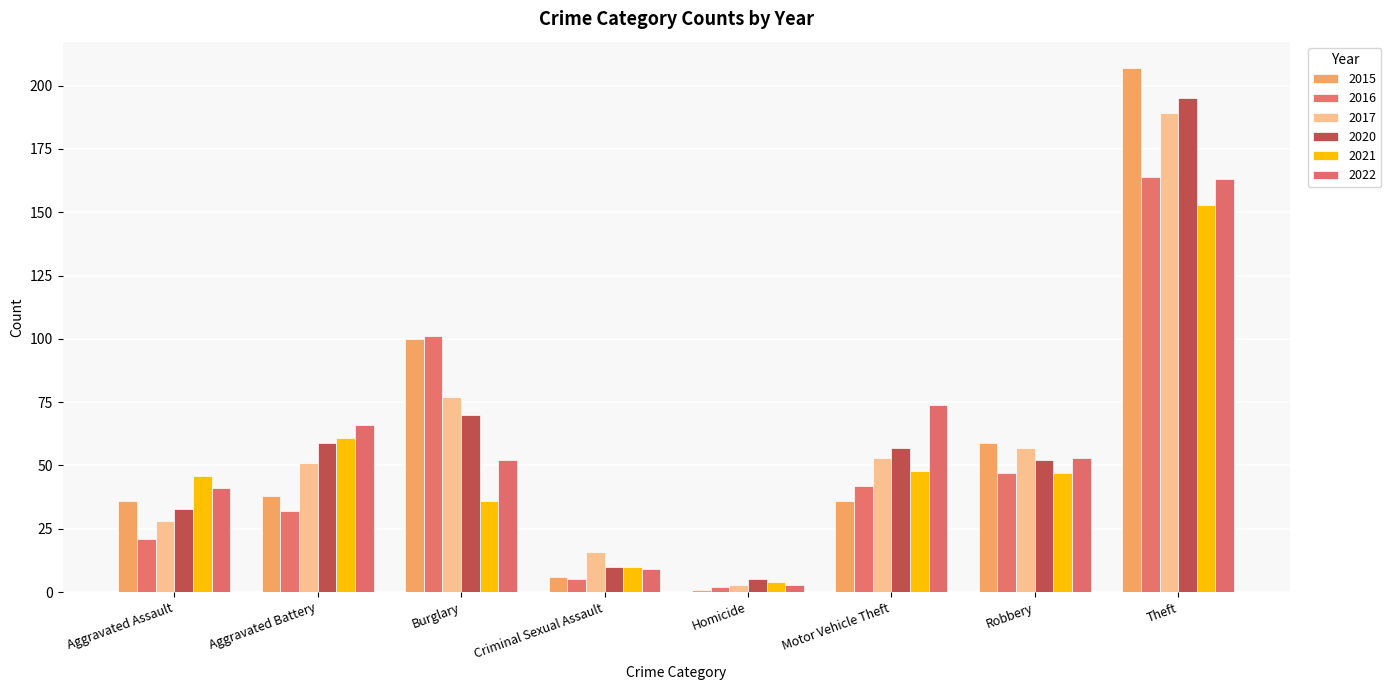

What is the difference between the maximum and minimum values in the 2017 series?

186